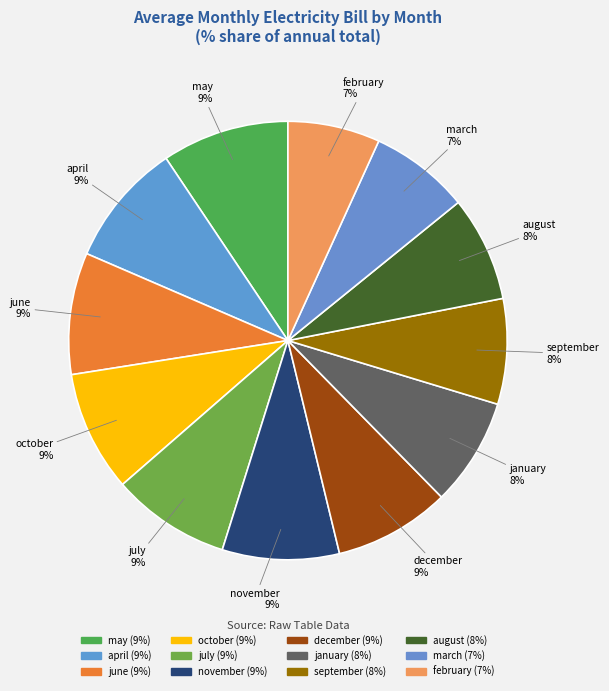

How many segments does this pie chart have?

12